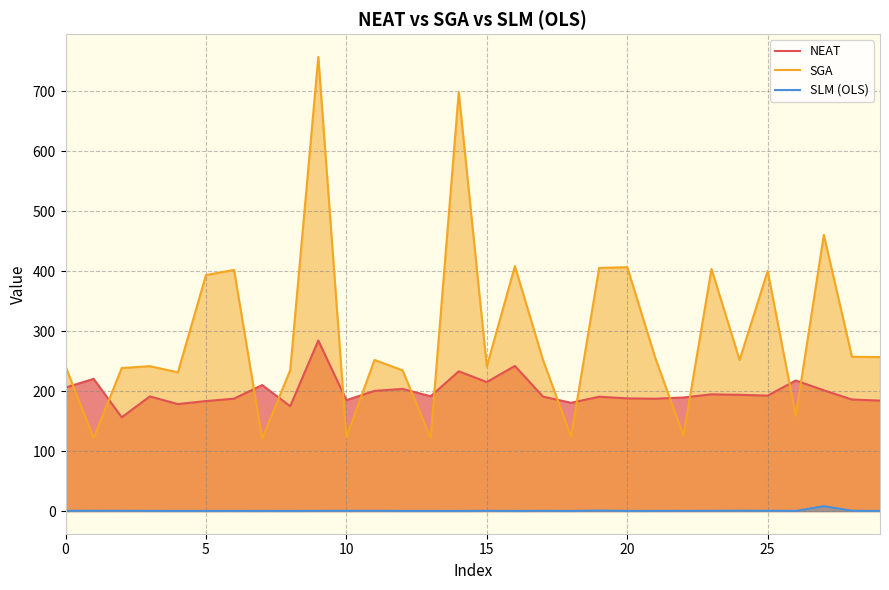

What is the label of the 2nd point from the right?

28